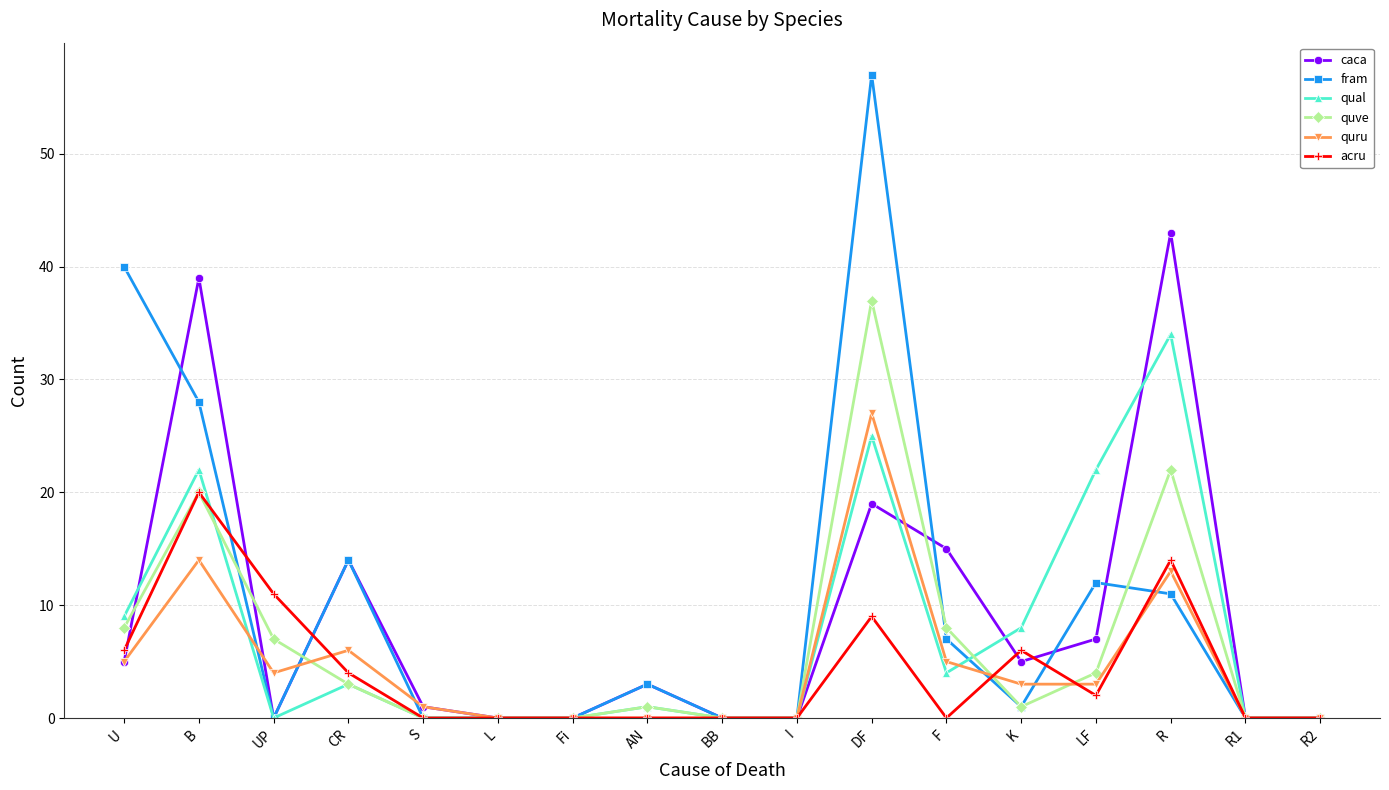

What is the label of the 11th point from the left?

DF